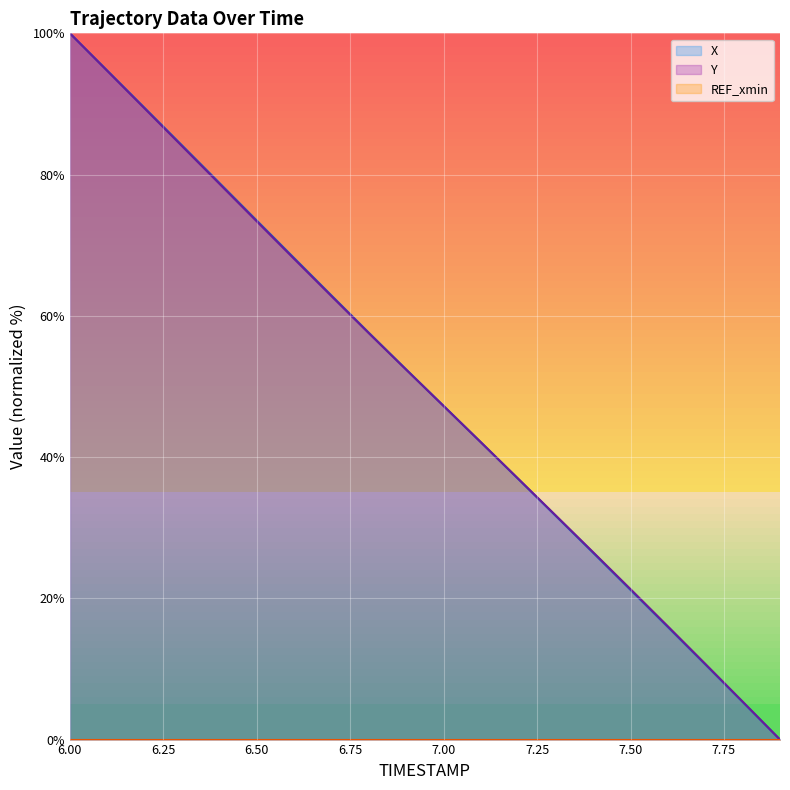

What is the total value across all series at 7.1?

84.2